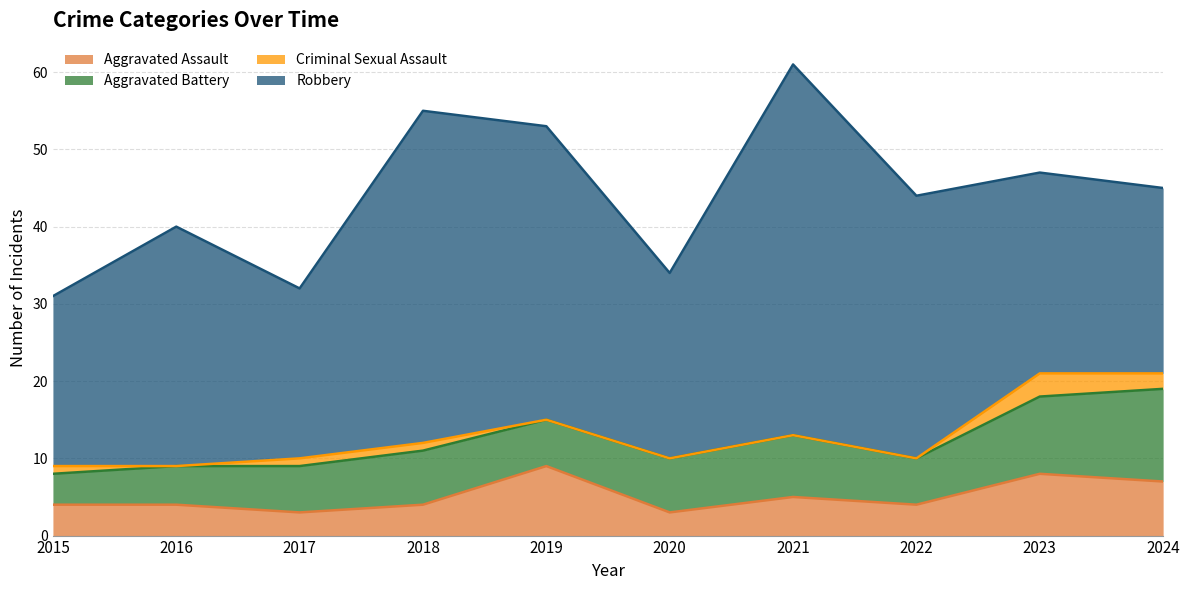

True or false: Criminal Sexual Assault has more than 1 interior local peaks.

False